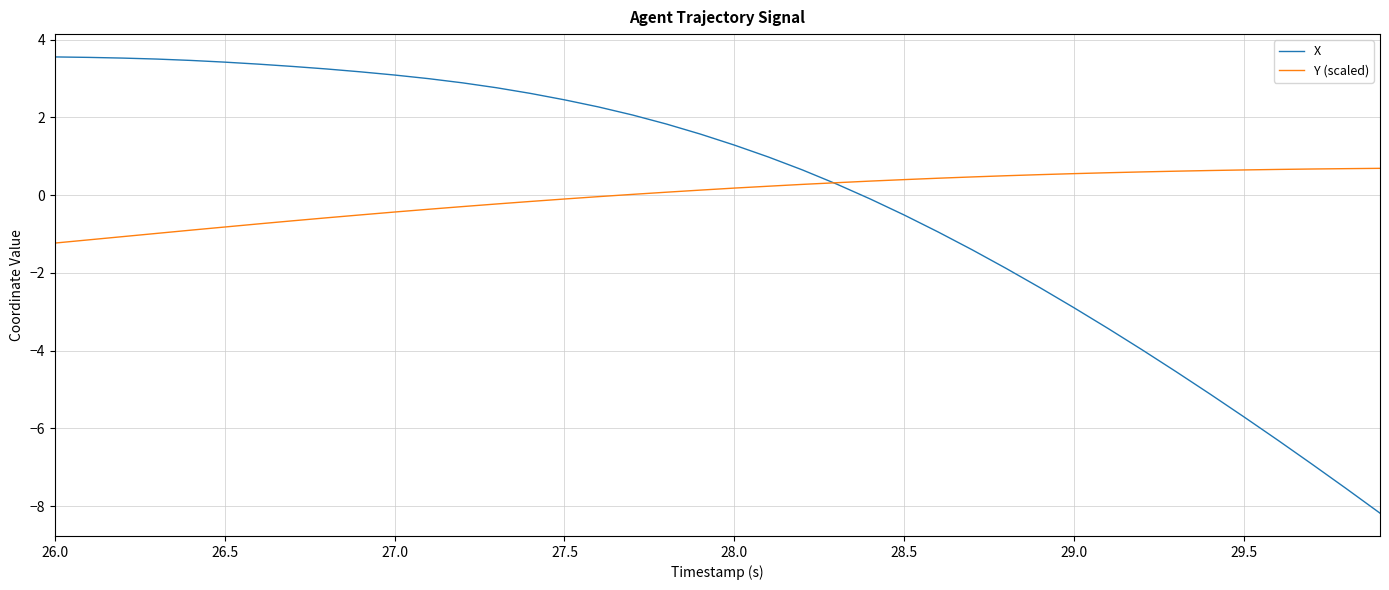

Which series has the largest range (max minus min)?

X